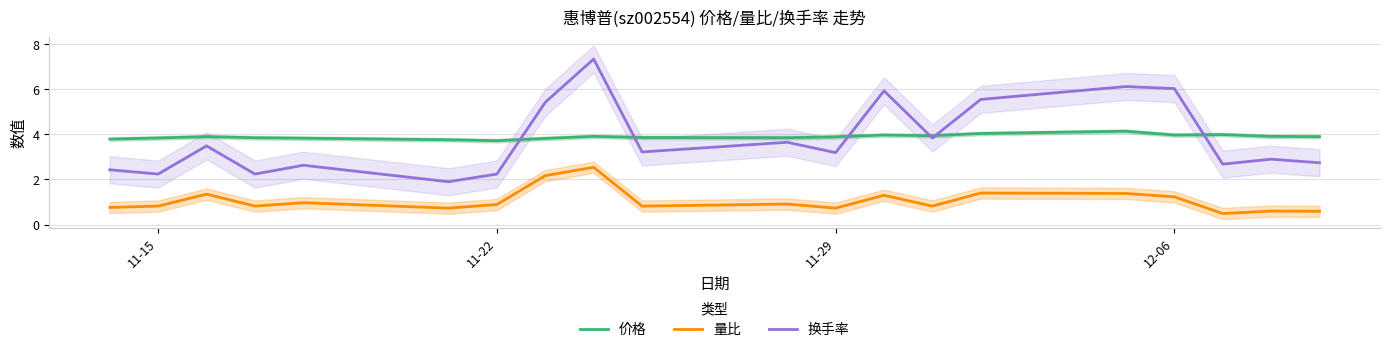

What is the sum of all 量比 values?

21.3